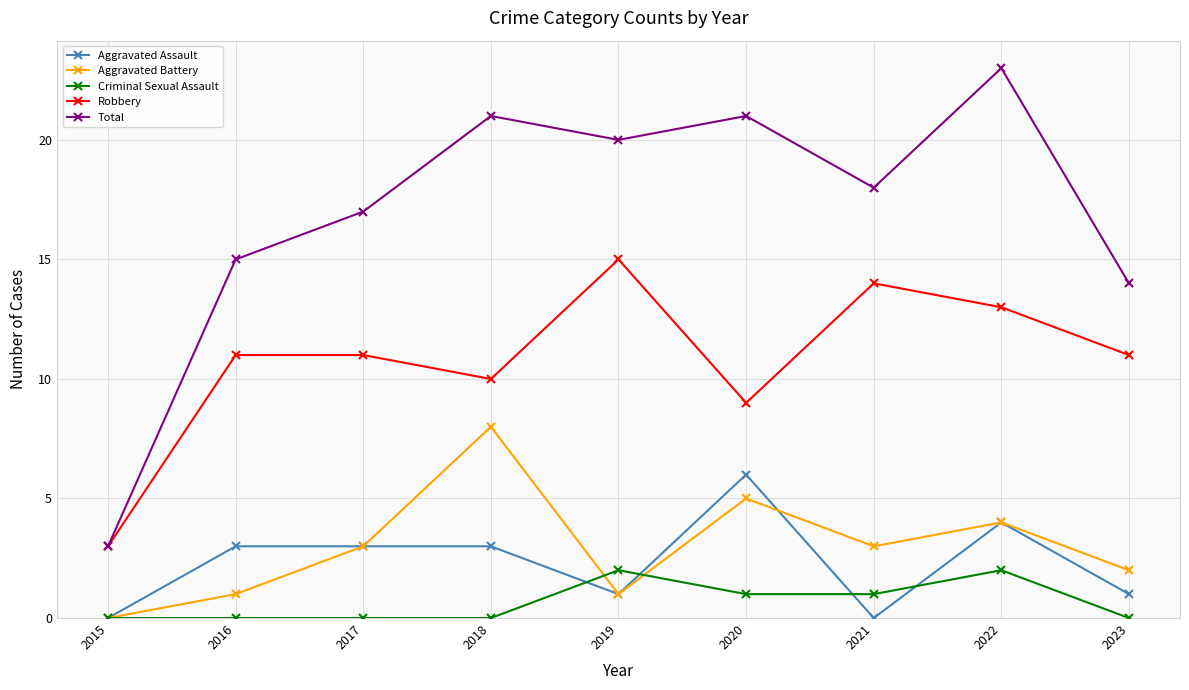

At which category does Aggravated Battery reach its first local valley?

2019